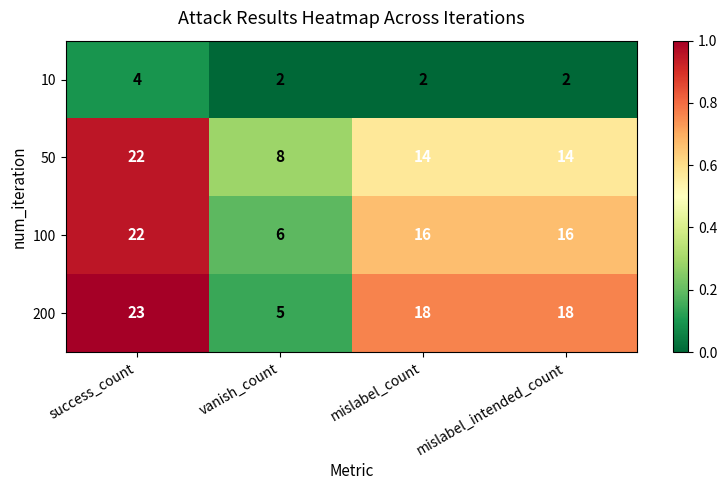

How many categories are shown in the chart?

4